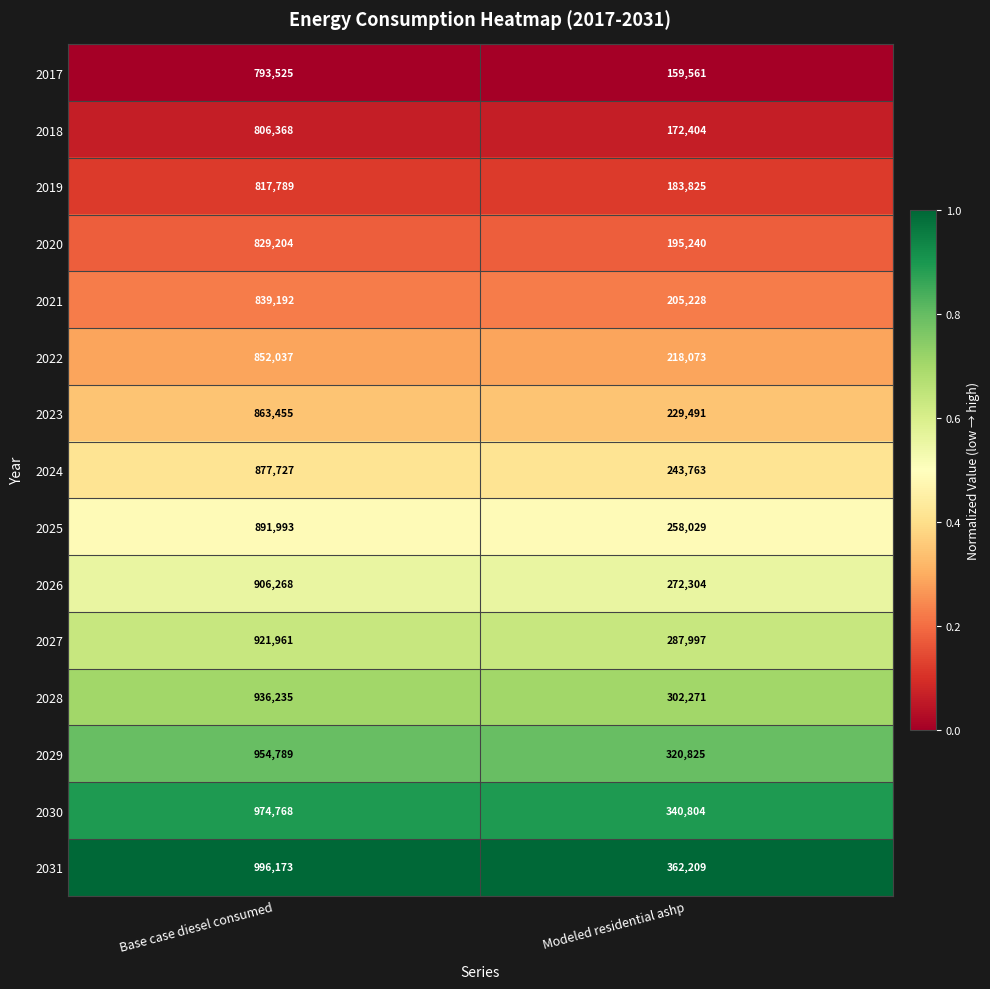

Rank the categories by 2017 value from highest to lowest.

Base case diesel consumed, Modeled residential ashp